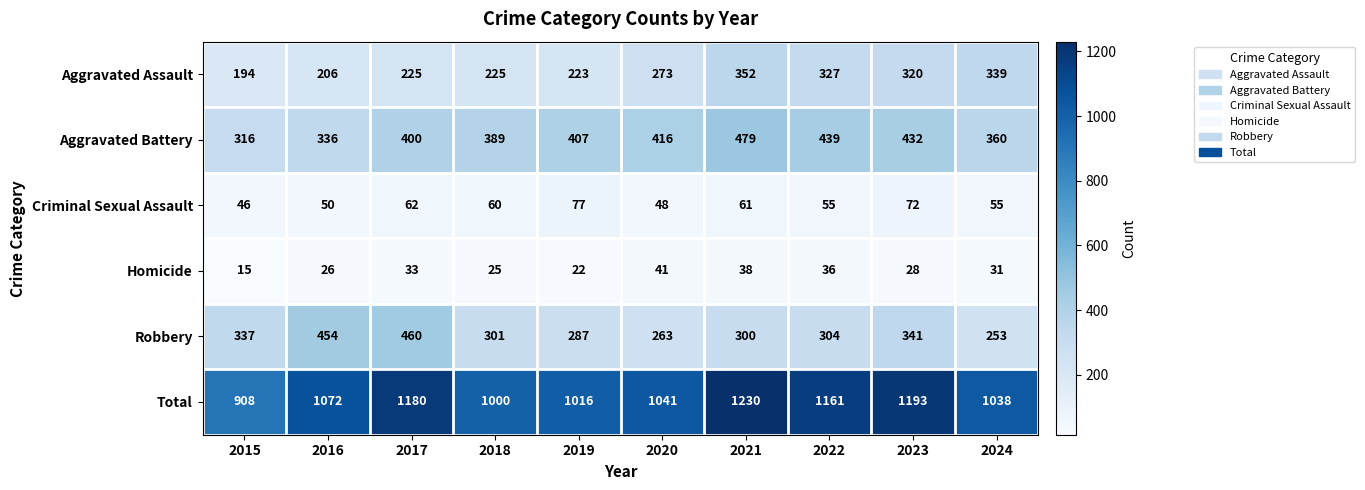

What is the maximum value shown in the chart?

1230